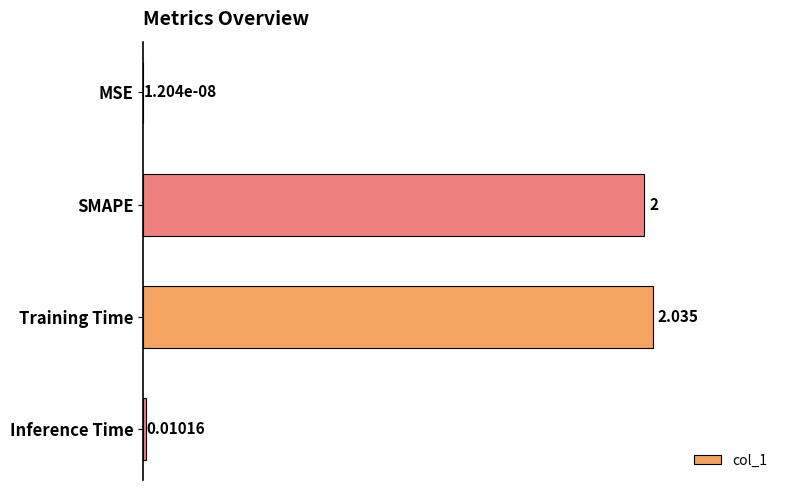

Count the number of data series in this chart.

1